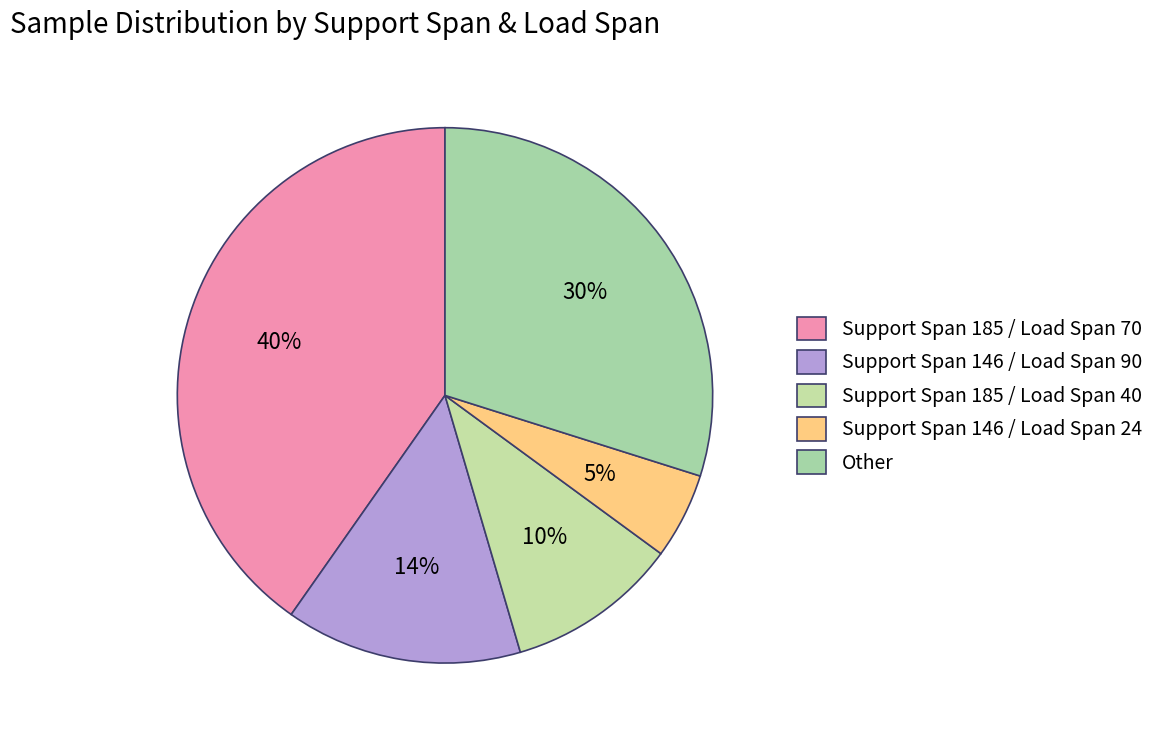

Count the number of slices in the pie.

5